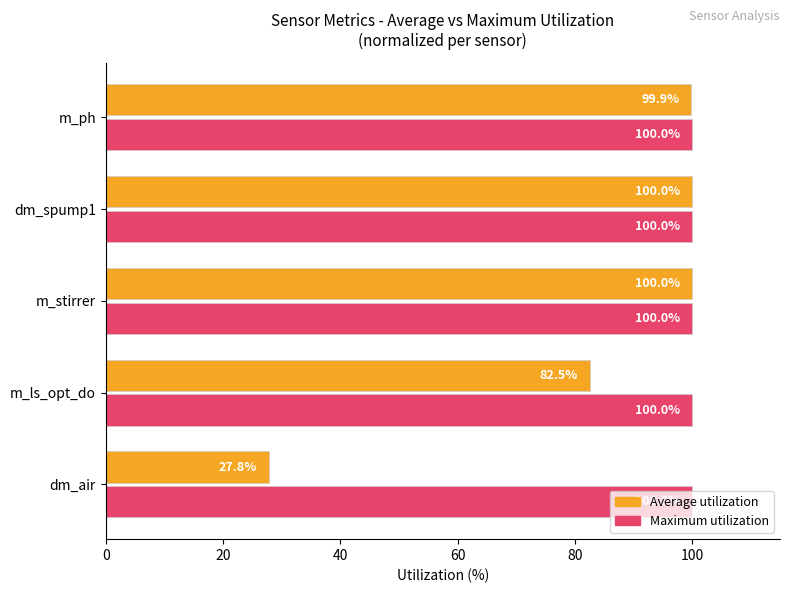

Rank the series at m_ph from lowest to highest value.

Average utilization, Maximum utilization